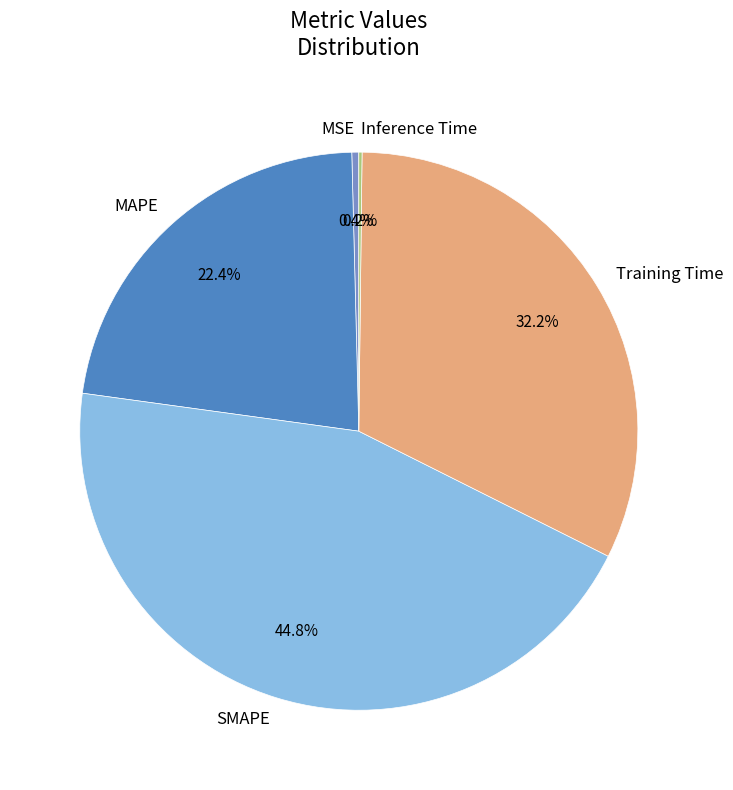

Is Training Time the majority of the pie?

No